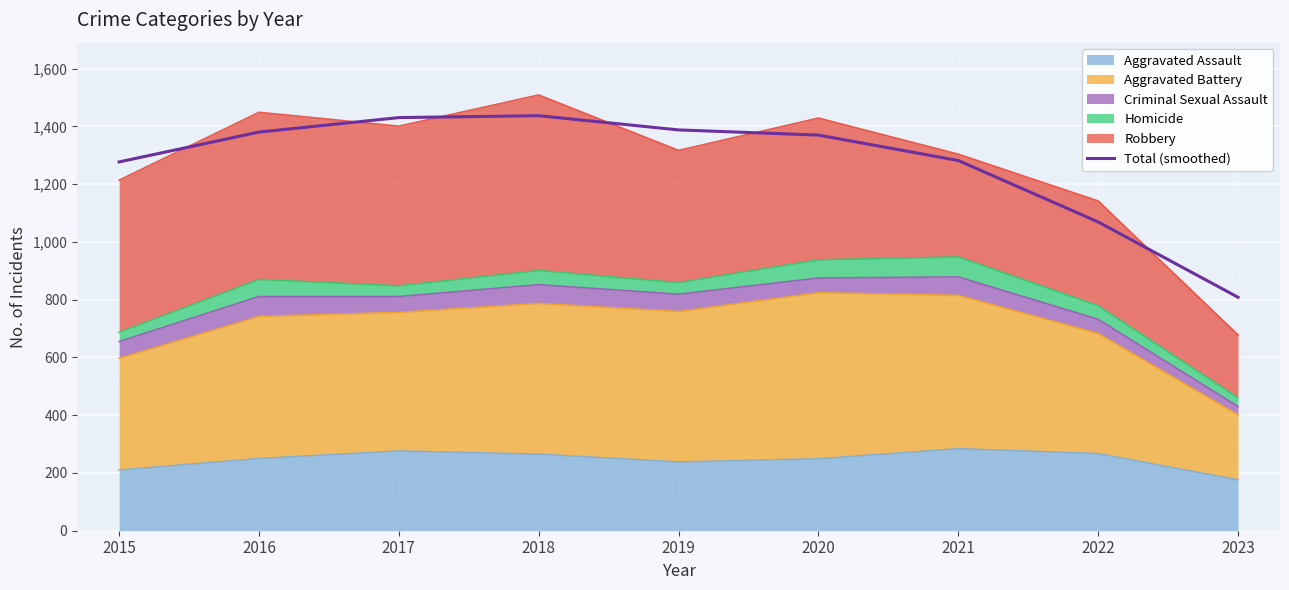

List the labels in order of value, smallest first.

2023, 2022, 2015, 2021, 2020, 2016, 2019, 2017, 2018